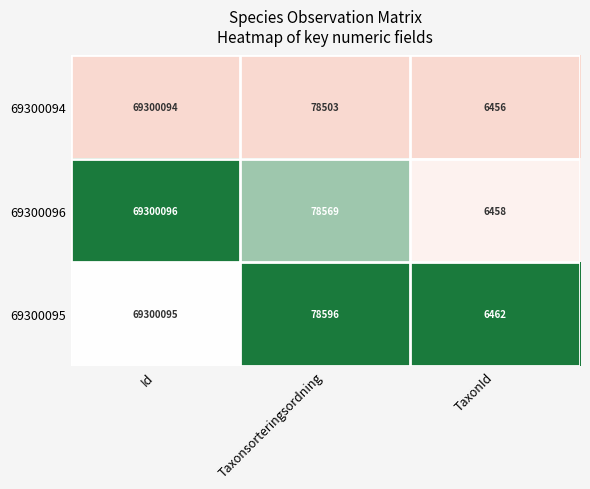

What is the sum of the 69300094 values at TaxonId and Id?

69306550